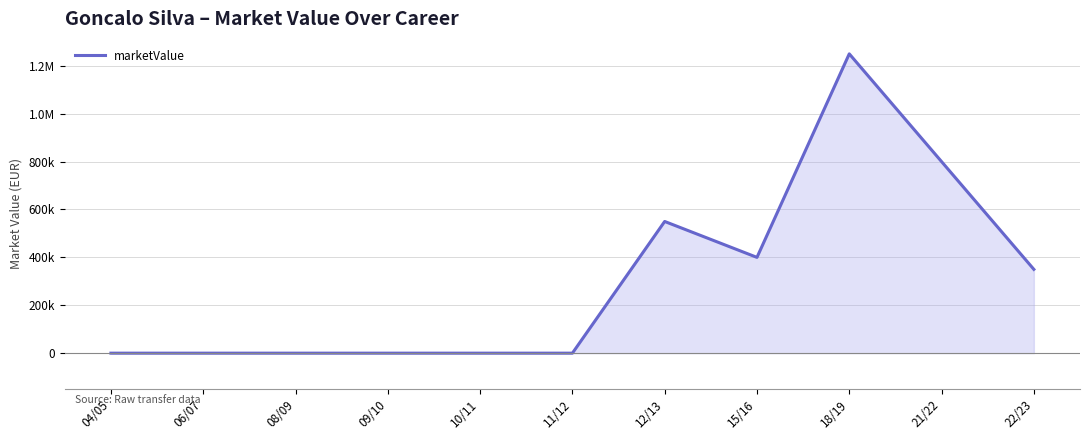

Does the chart have visible grid lines?

Yes